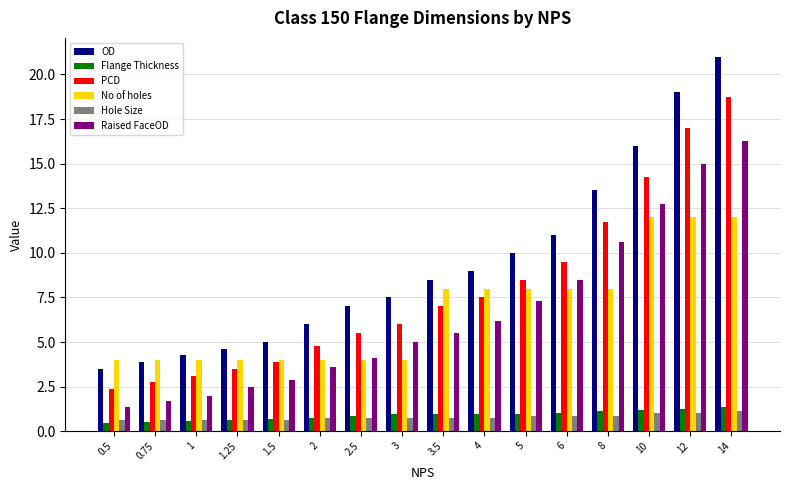

What is the difference between the second highest and second lowest values in the No of holes series?

8.0